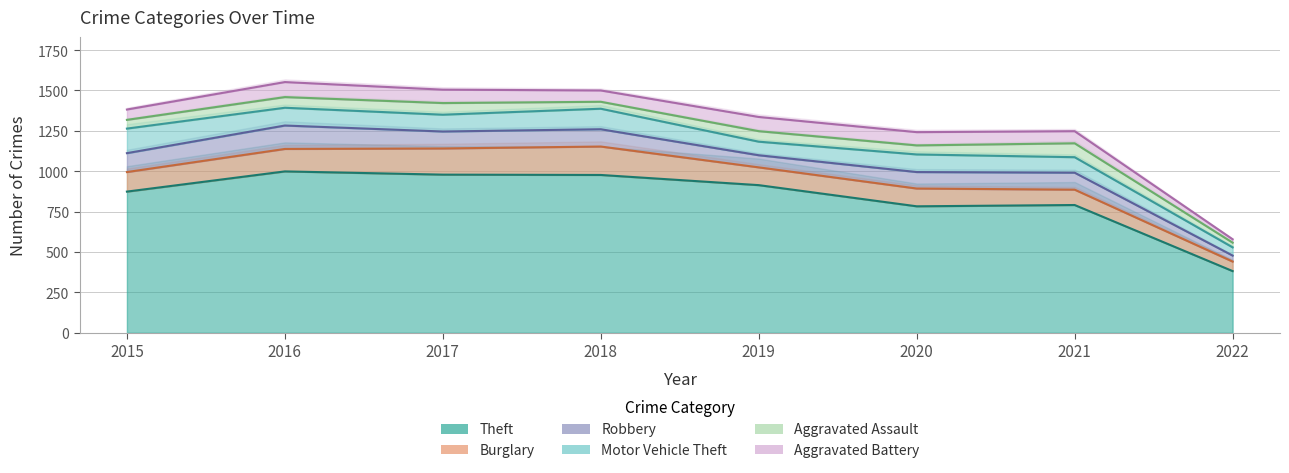

What is the average value of the Burglary series?

122